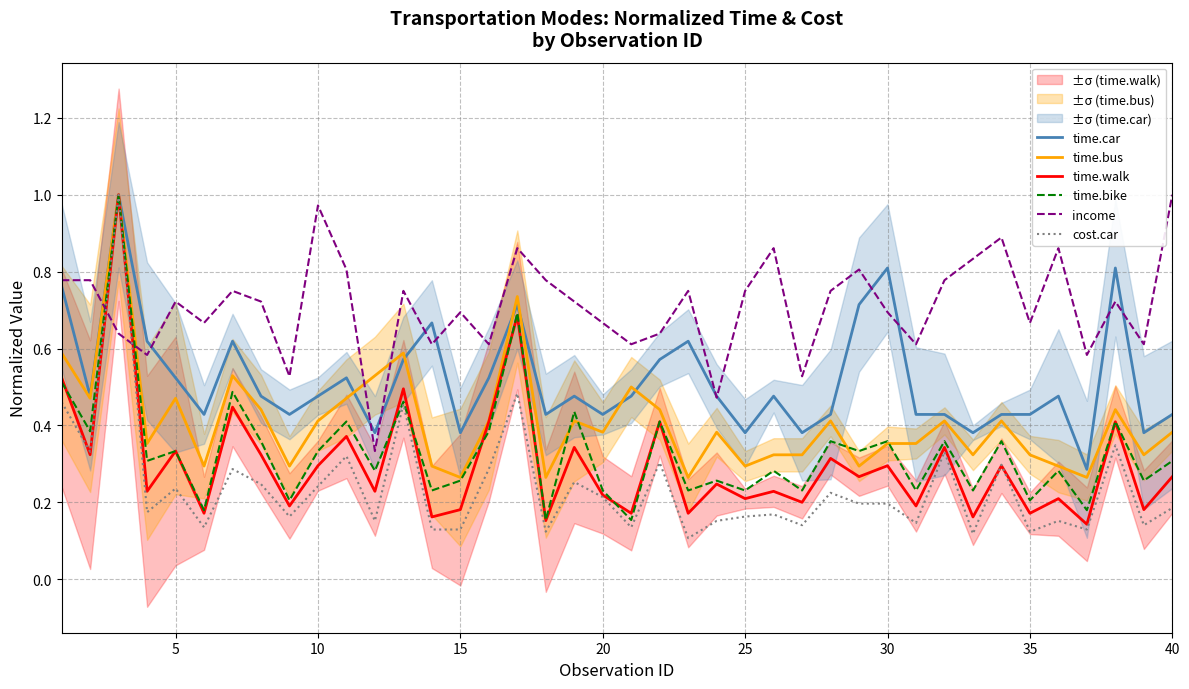

Which series ends up on top after the final intersection of cost.car and income?

income